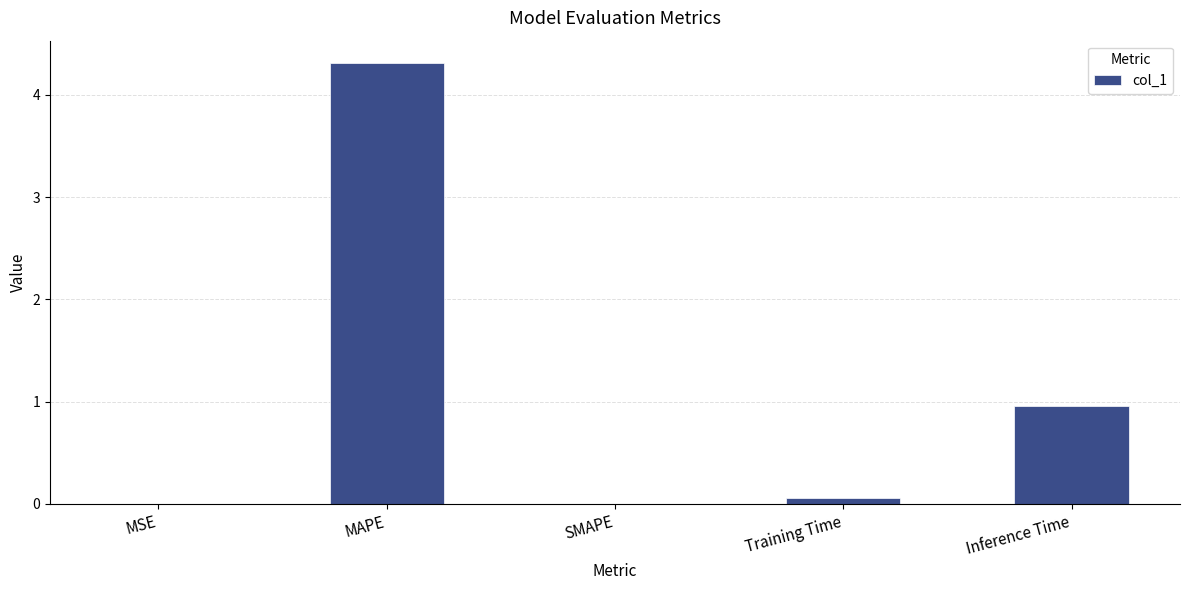

What is the sum of the values at MAPE and Inference Time?

5.3